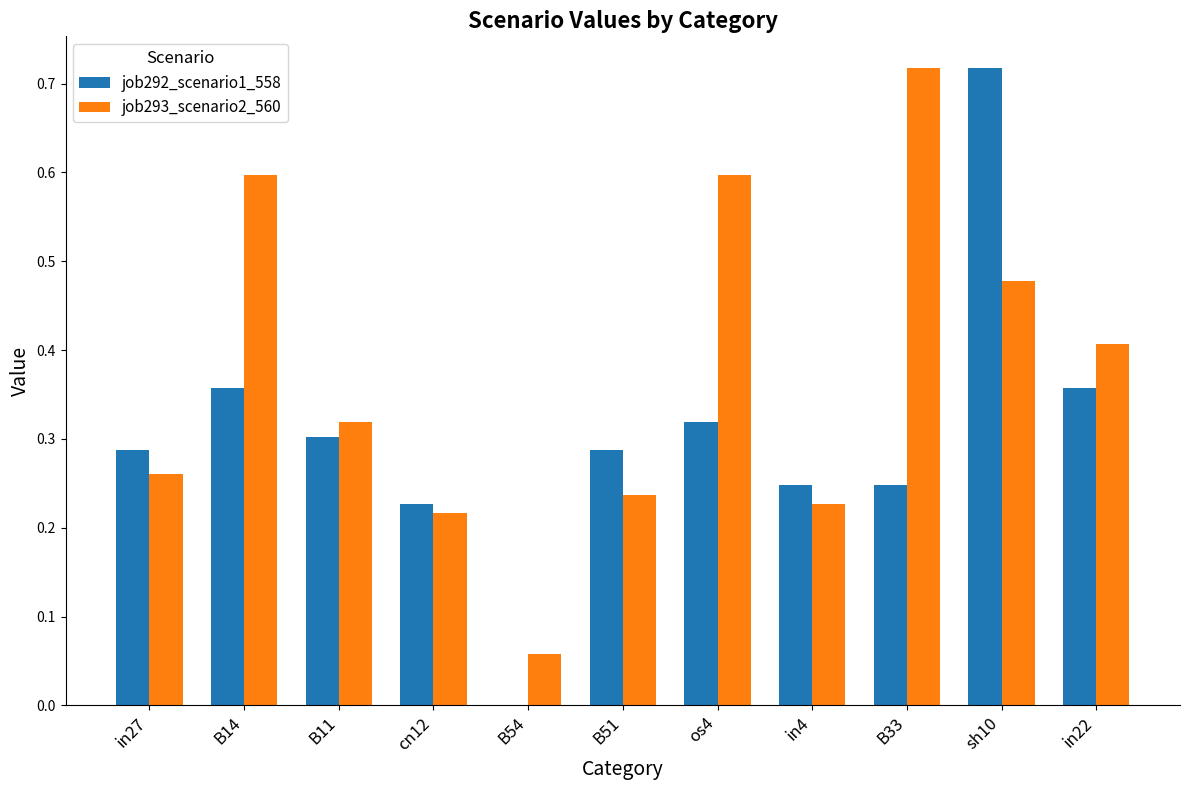

Is it true that job293_scenario2_560 equals 0.2 at B14?

False